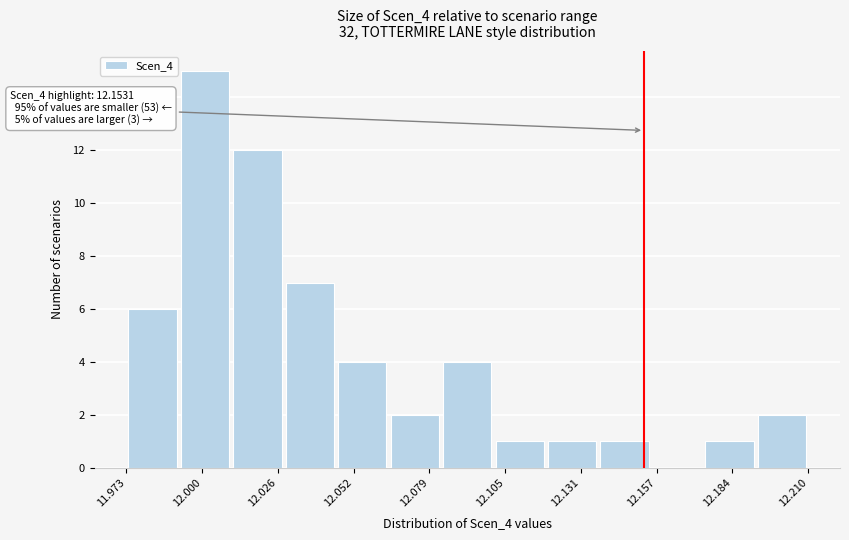

Read against the x-axis, roughly where is the centre of the tallest bar?

12.000